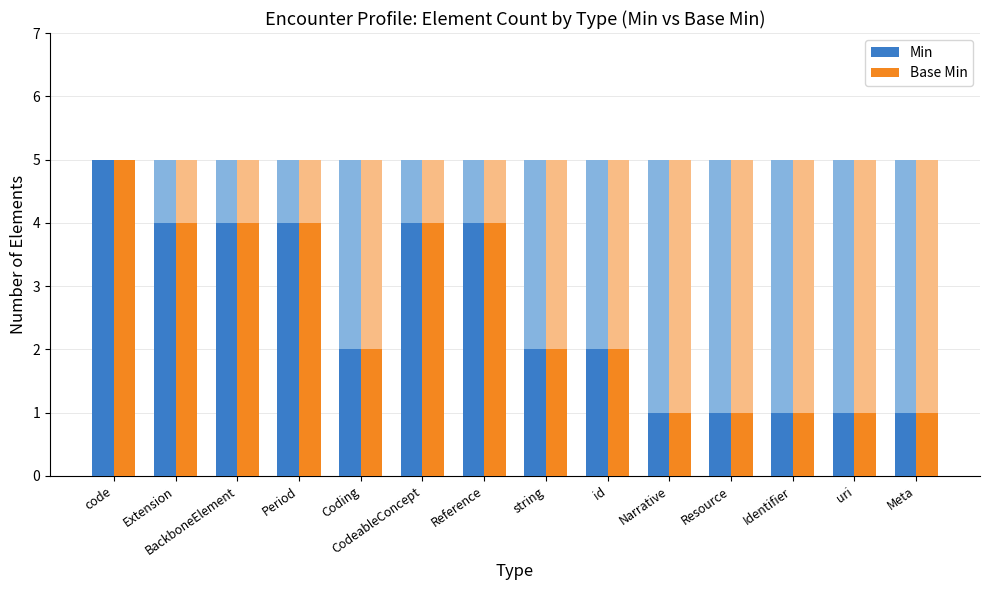

At which category does the chart reach its minimum across all series?

Narrative